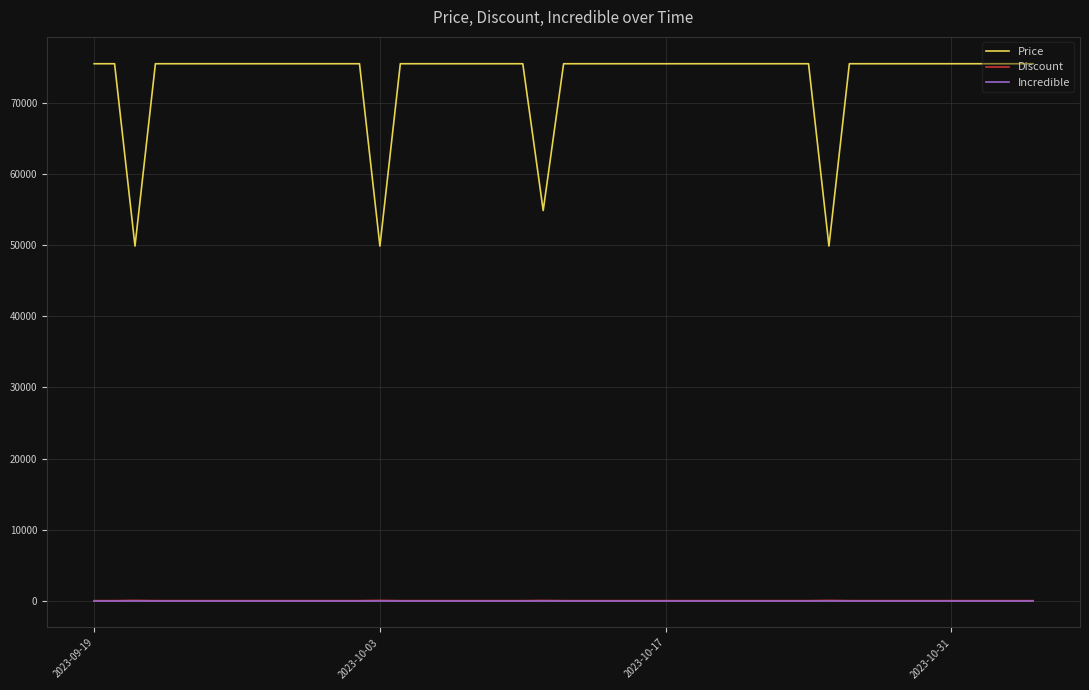

Which series has the largest total across all categories?

Price